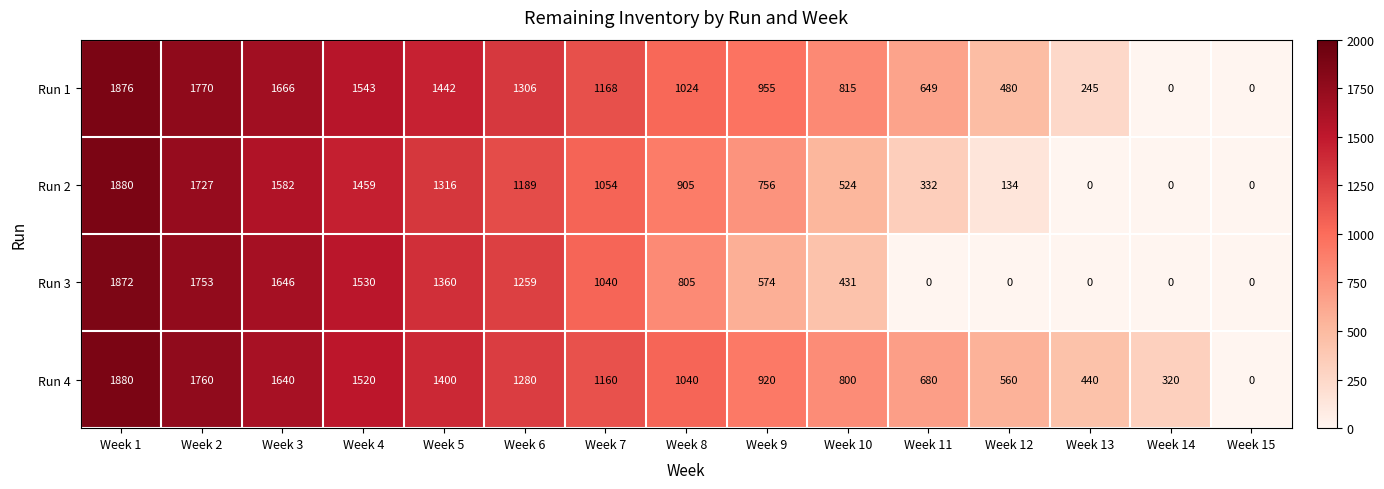

How many categories are shown in the chart?

15